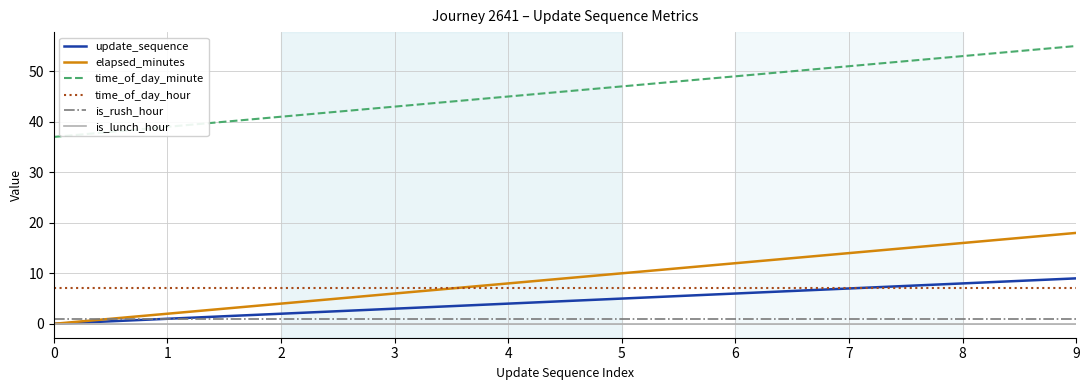

Which series has the largest total across all categories?

time_of_day_minute